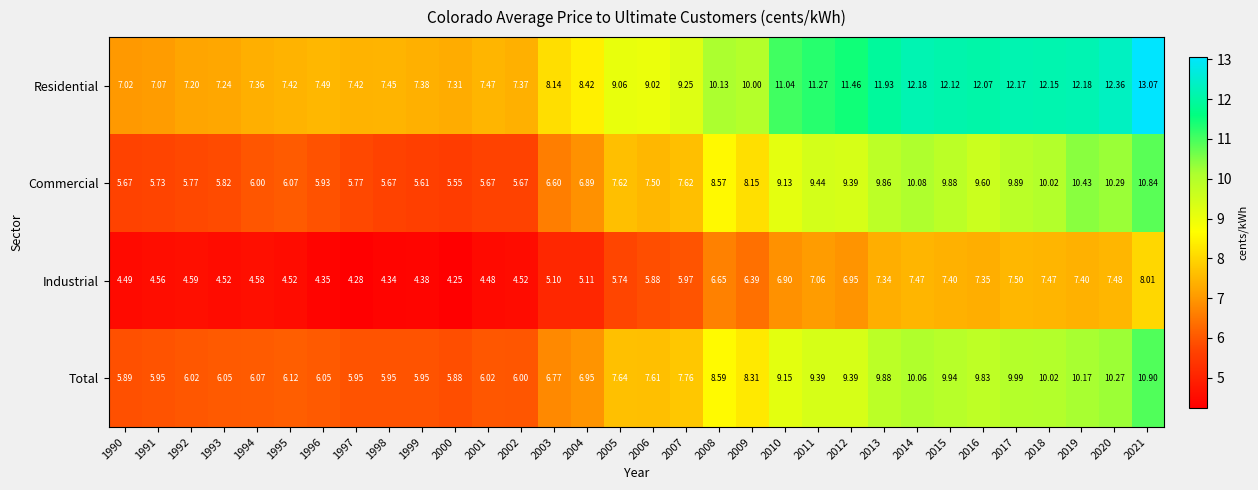

Which series has the largest total across all categories?

Residential